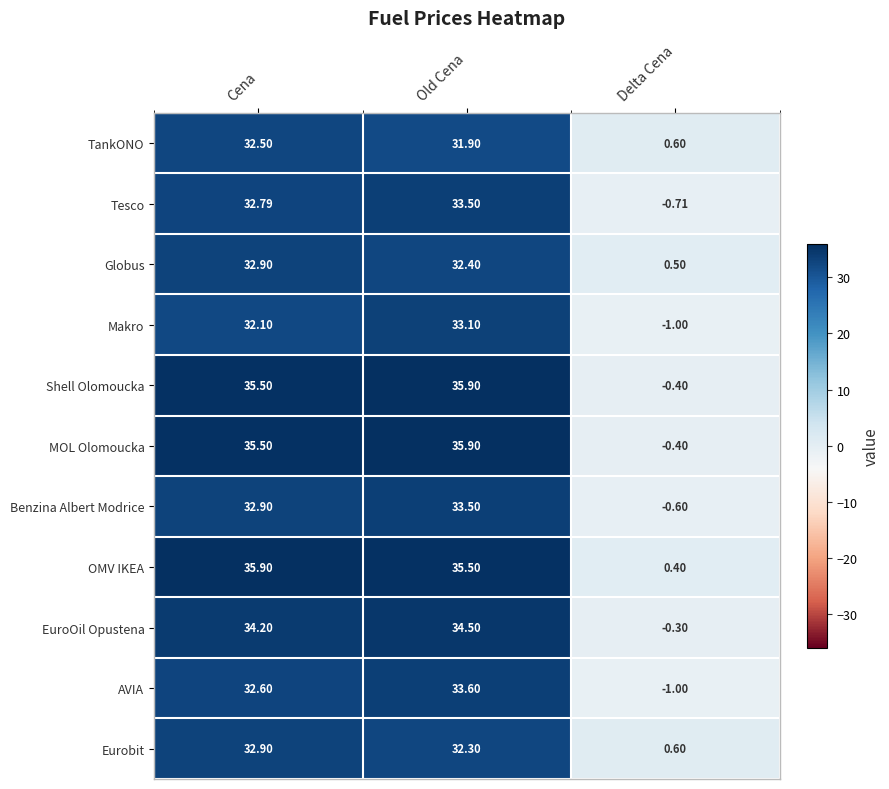

At which category is the sum across all series the highest?

Old Cena